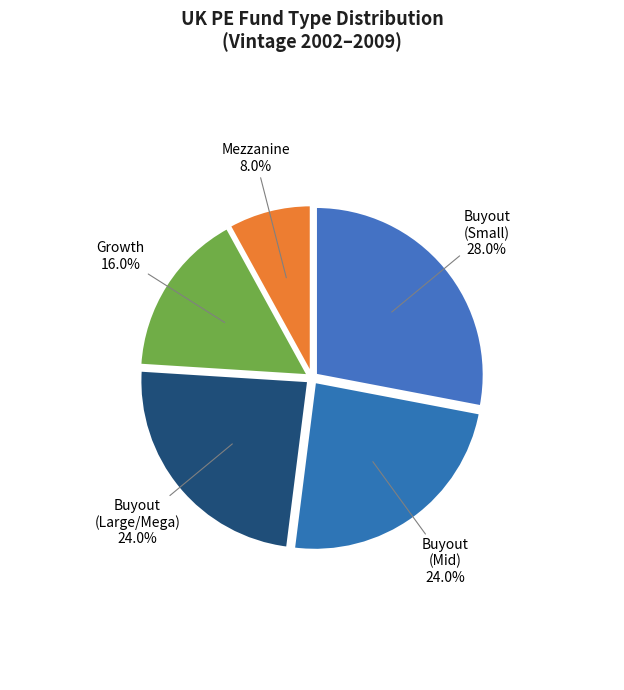

Which has a higher value, Buyout (Small) or Buyout (Mid)?

Buyout (Small)